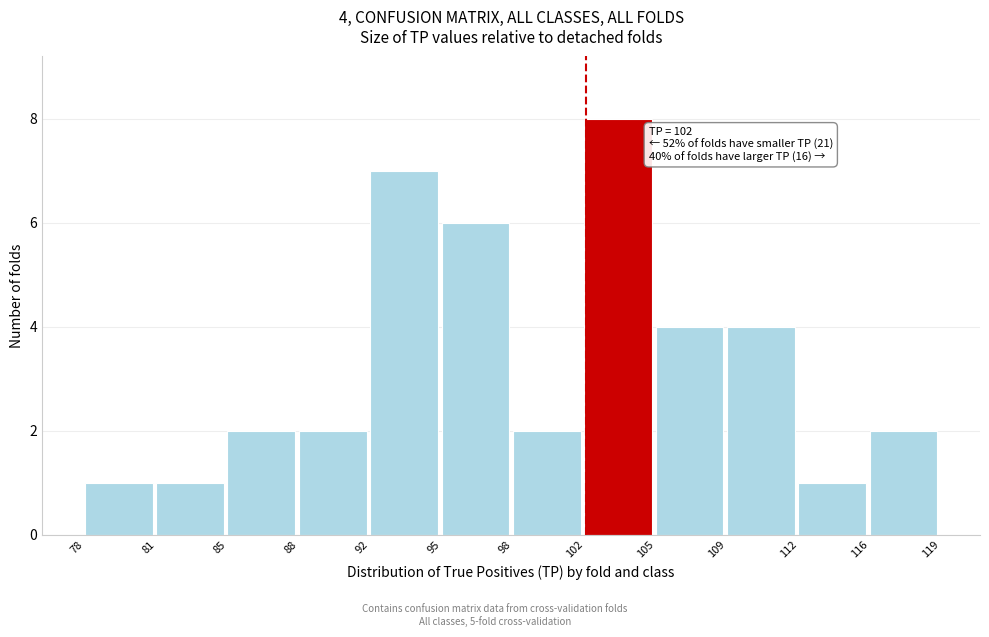

Reading left to right, what are all the values shown in this chart?

78=1	81=1	85=2	88=2	92=7	95=6	98=2	102=8	105=4	109=4	112=1	116=2